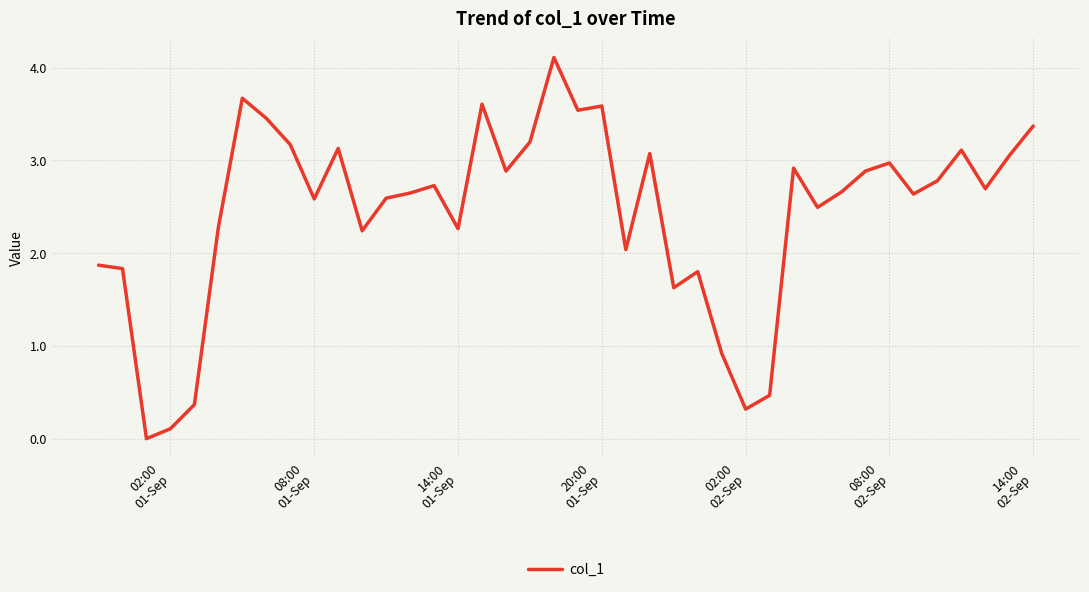

What is the greatest value displayed?

4.1